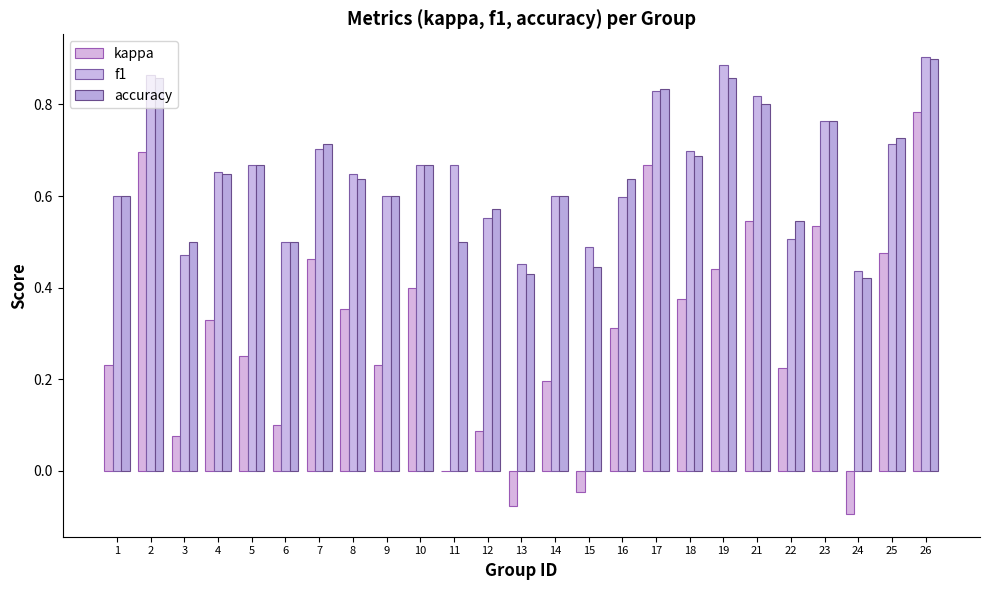

What is the sum of all kappa values?

7.6